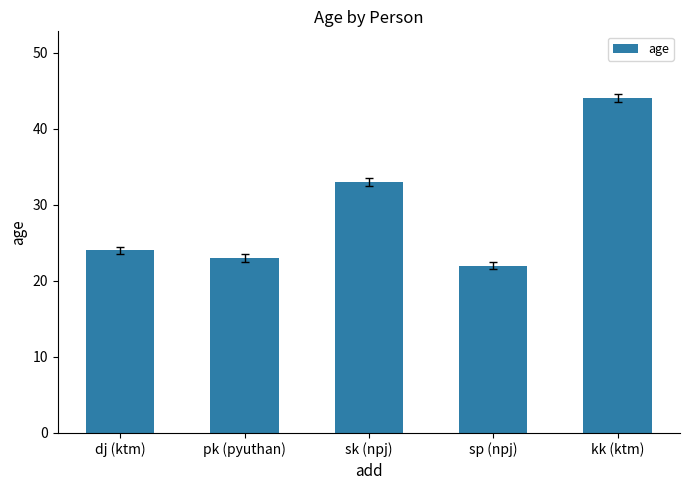

Reading left to right, transcribe all the data shown in this chart.

24	23	33	22	44